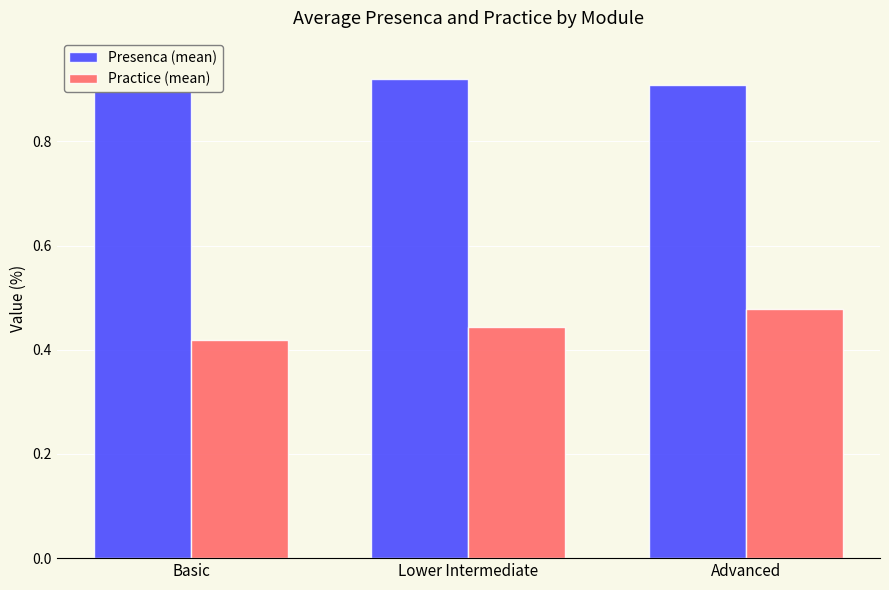

What is the difference between the highest and lowest values at Advanced?

0.4